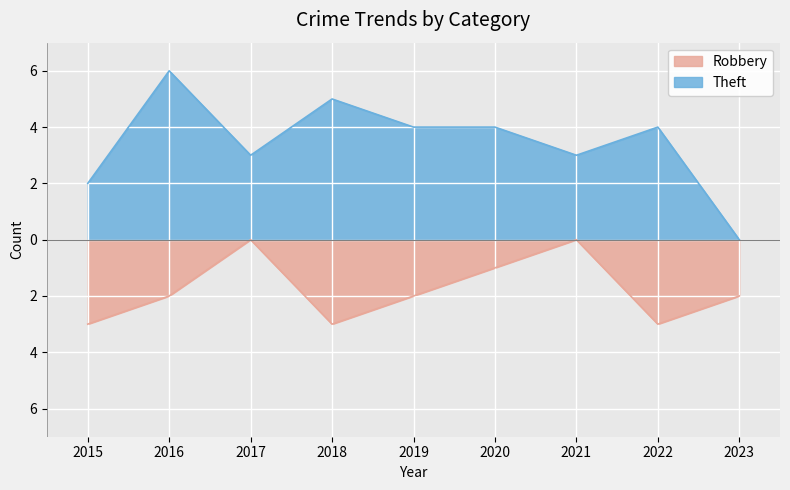

How many negative values does the Robbery series have?

7